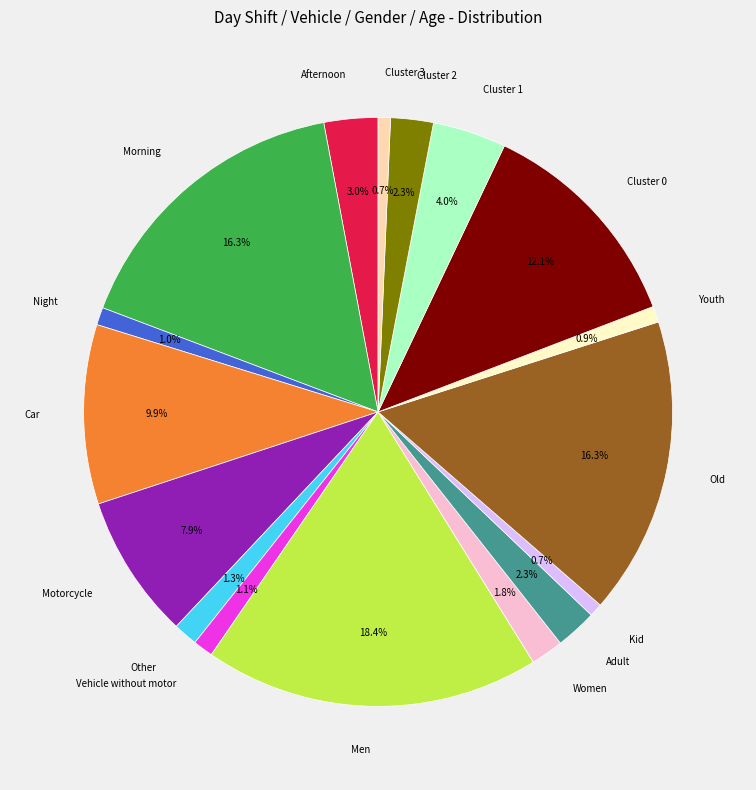

How many segments does this pie chart have?

17